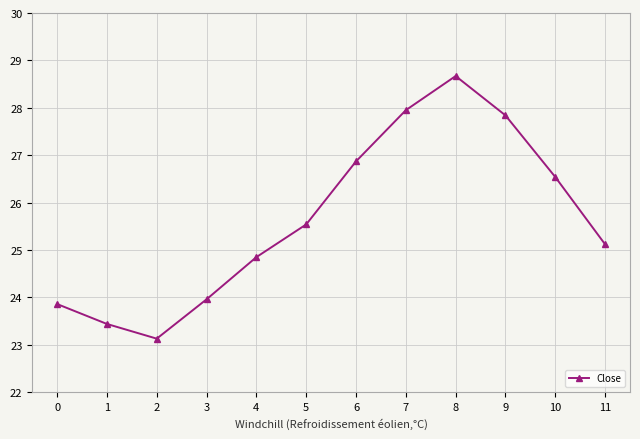

Which has a higher value, 4 or 11?

11